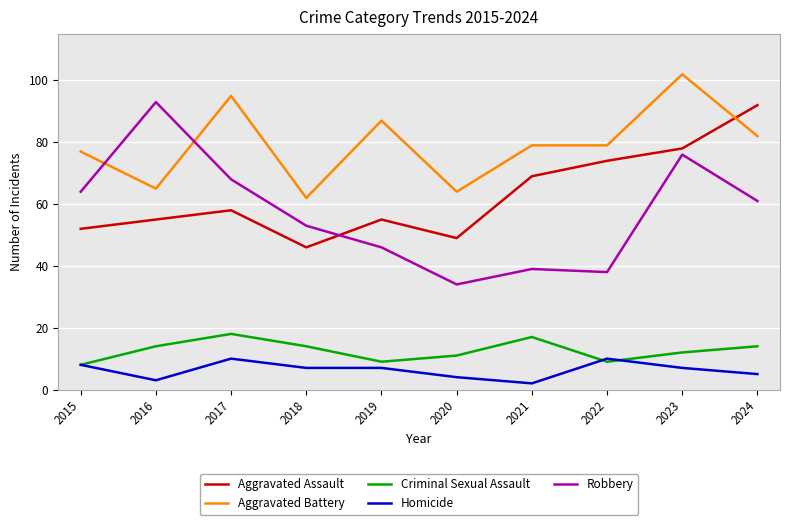

True or false: Robbery and Criminal Sexual Assault cross at least once.

False